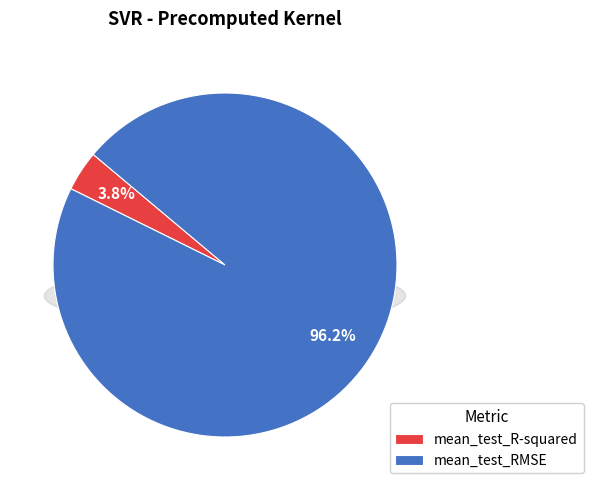

To the nearest percent, what is the difference between the mean_test_RMSE and mean_test_R-squared slice percentages?

92%